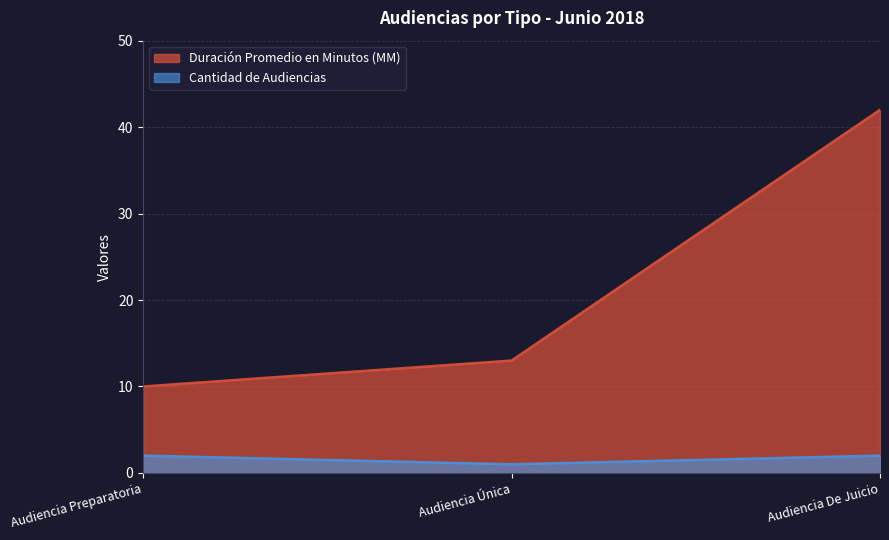

Reading left to right, extract all data points from this chart.

Duración Promedio en Minutos (MM): Audiencia Preparatoria=10	Audiencia Única=13	Audiencia De Juicio=42
Cantidad de Audiencias: Audiencia Preparatoria=2	Audiencia Única=1	Audiencia De Juicio=2